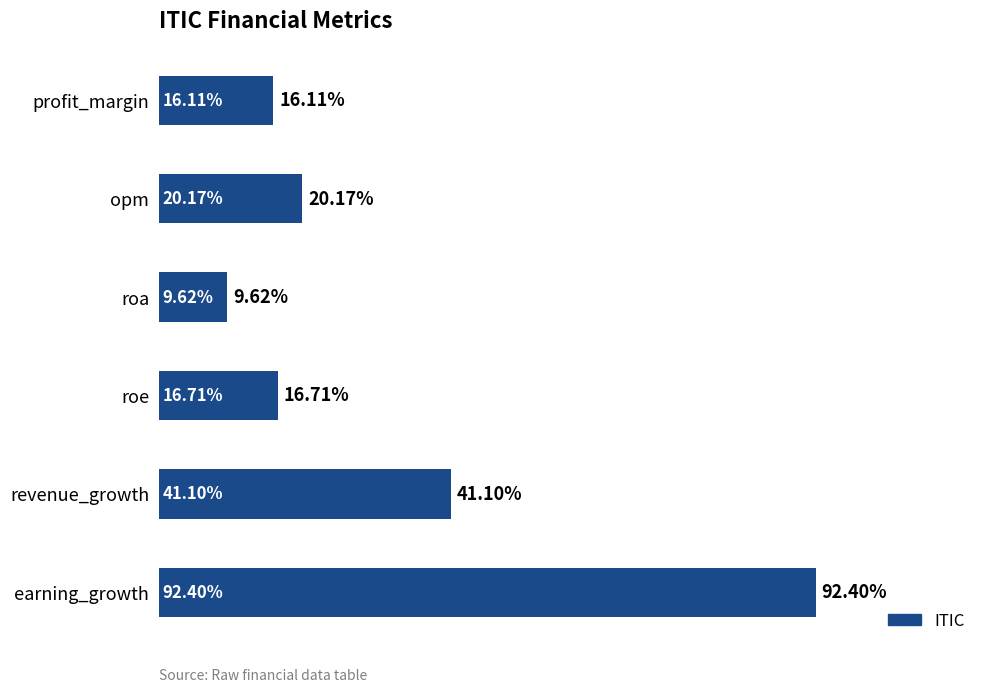

List the labels in order of value, largest first.

earning_growth, revenue_growth, opm, roe, profit_margin, roa